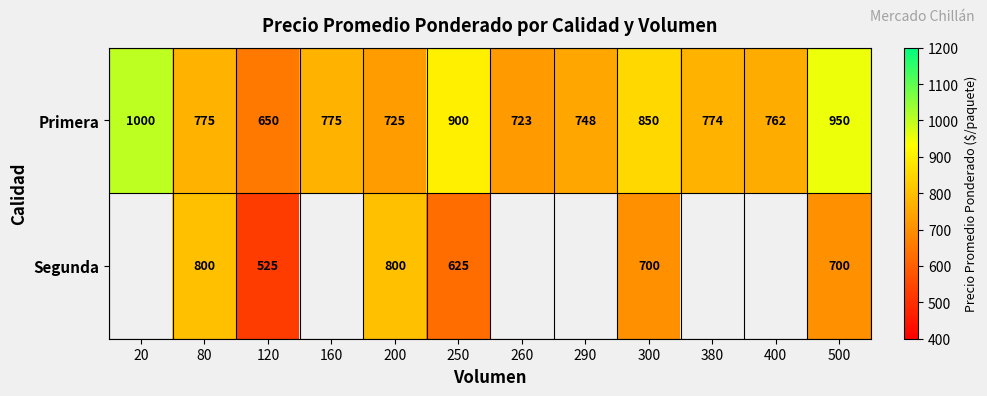

How many data points in Primera are less than 775?

6